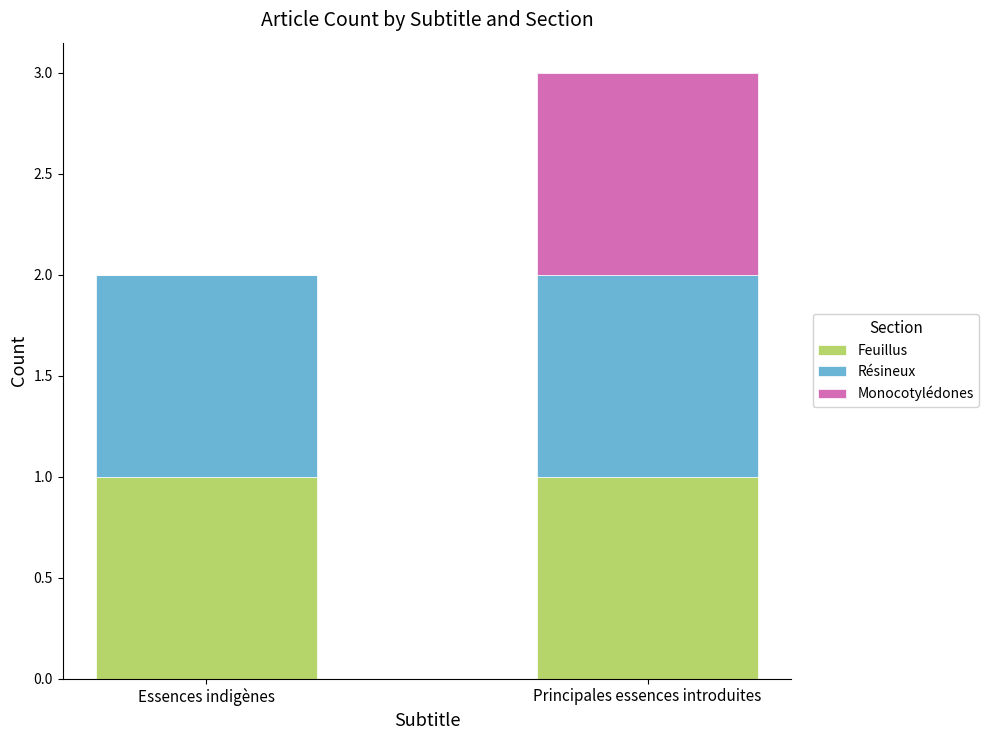

Does the chart contain stacked bars?

Yes